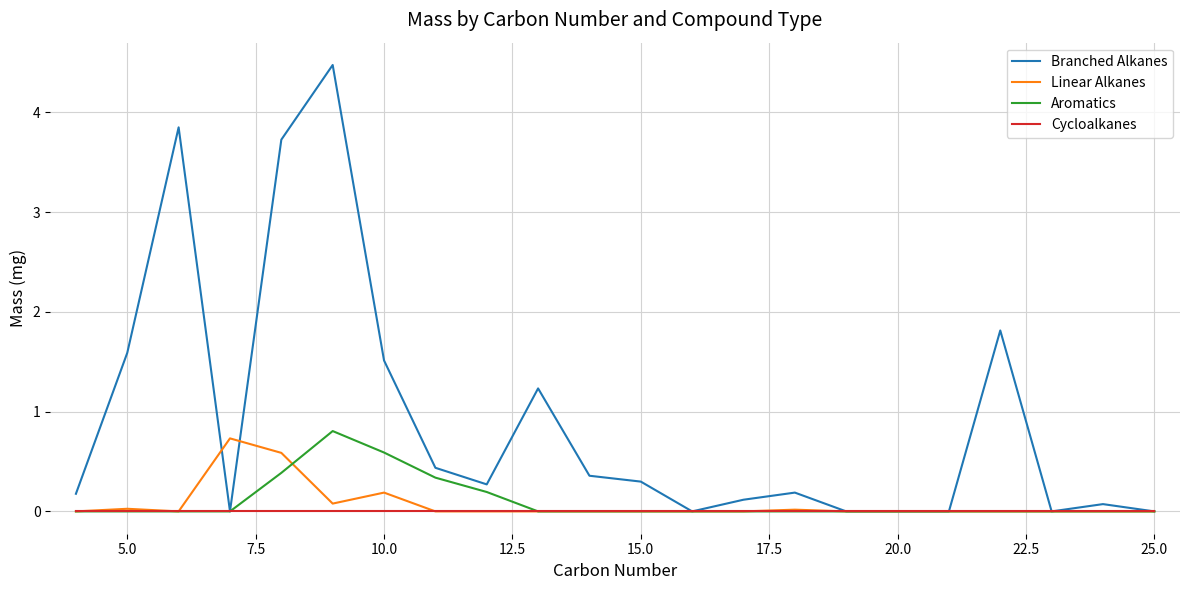

What is the maximum value shown in the chart?

4.5